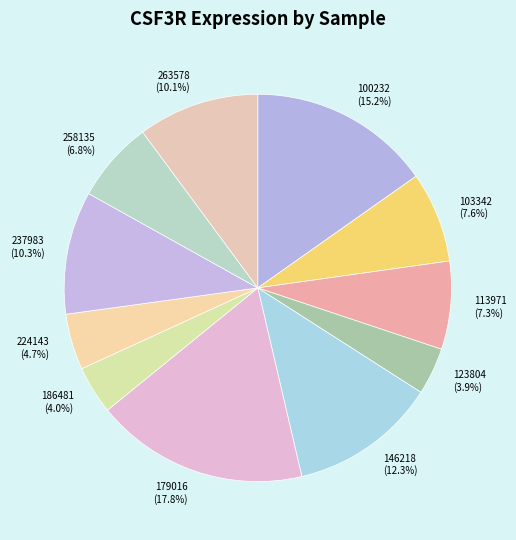

How many segments does this pie chart have?

11